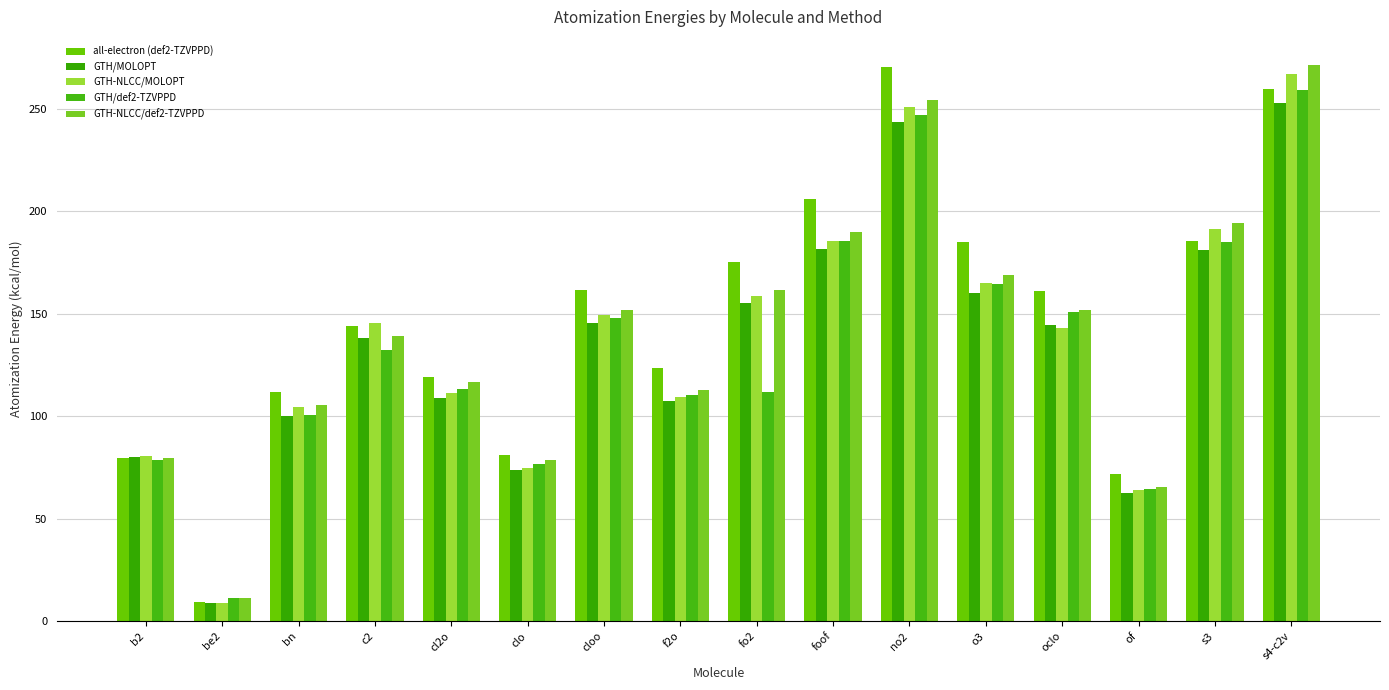

Which category has the highest value in the all-electron (def2-TZVPPD) series?

no2